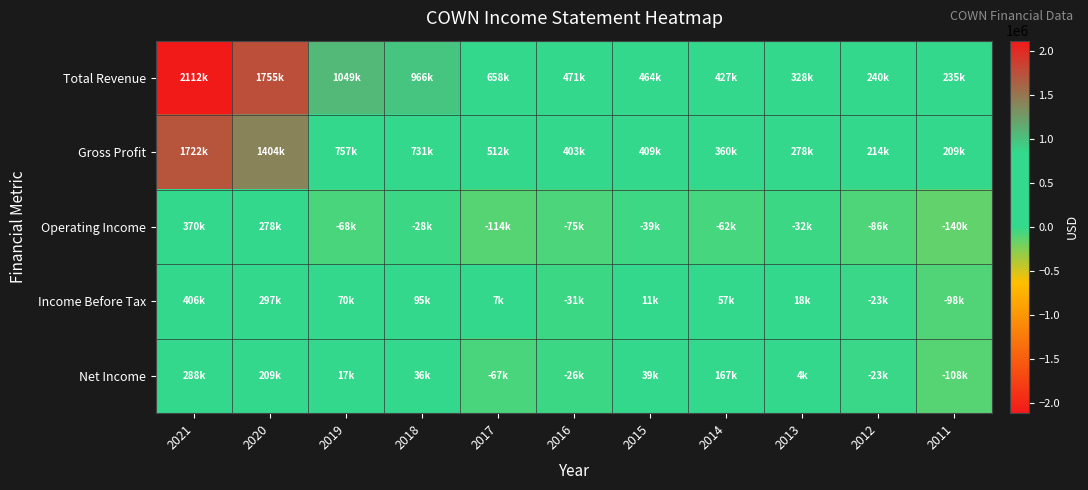

Which has a higher value, 2019 or 2015?

2019